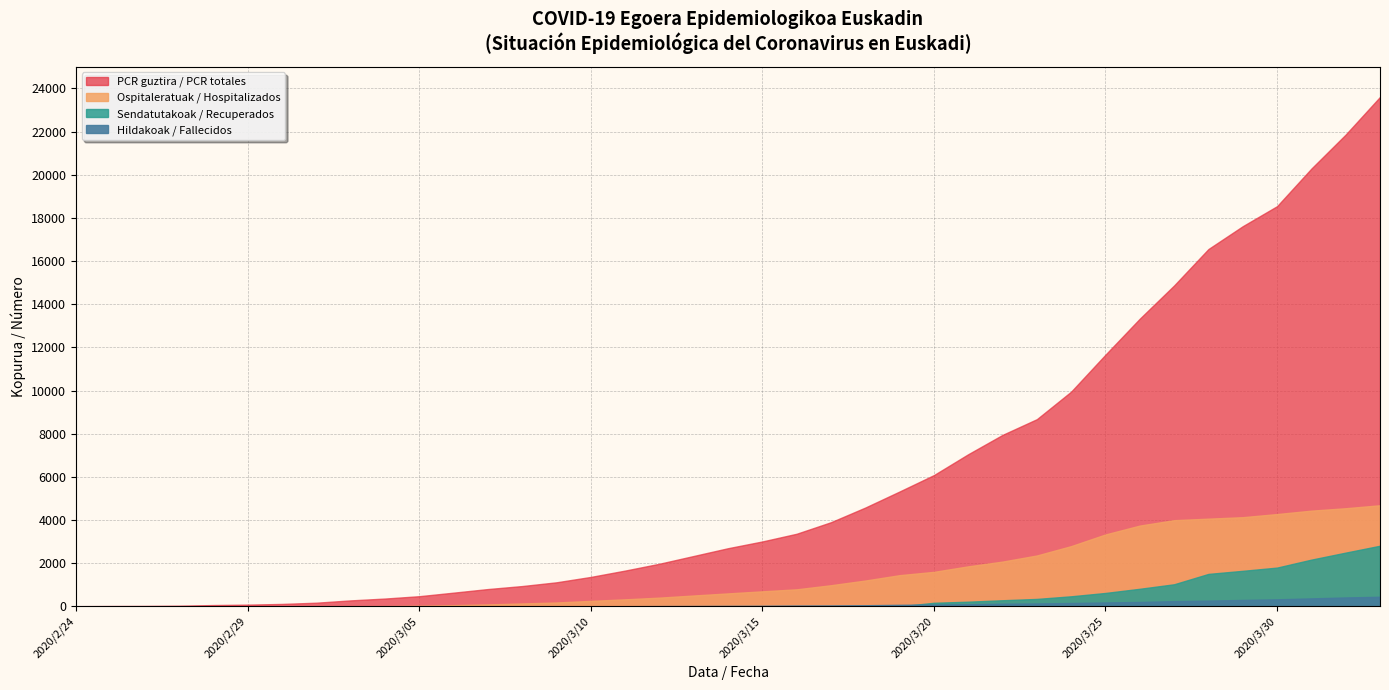

True or false: Sendatutakoak and Ez berreskuratuak cross at least once.

False